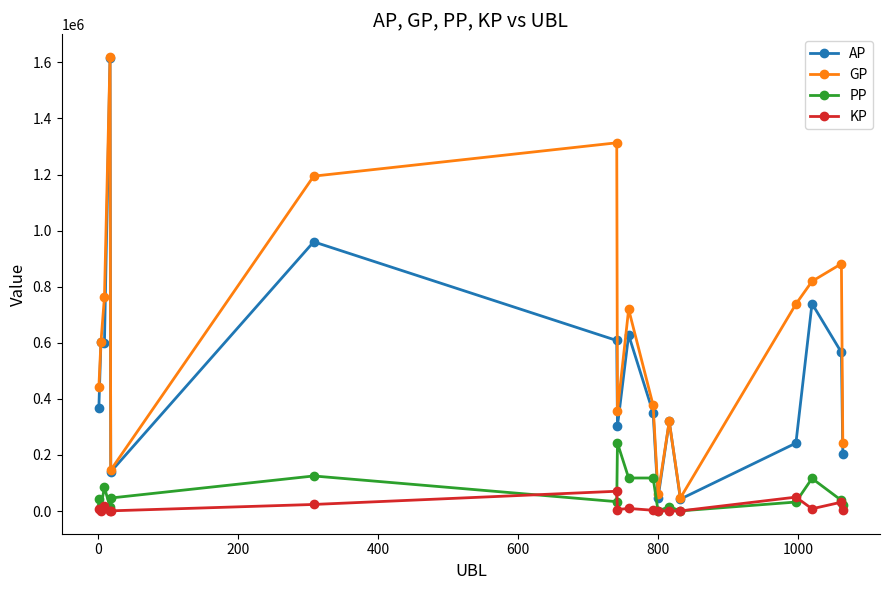

True or false: GP has more than 2 points higher than both neighbors.

True